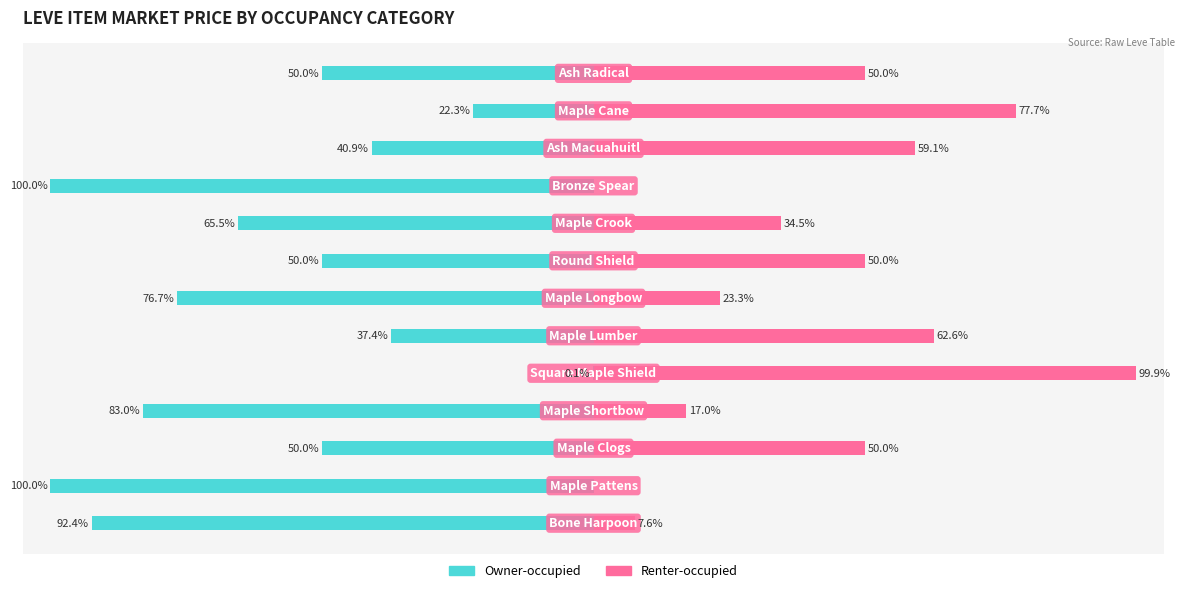

The value of Owner-occupied at 5 is -21.8. True or false?

False